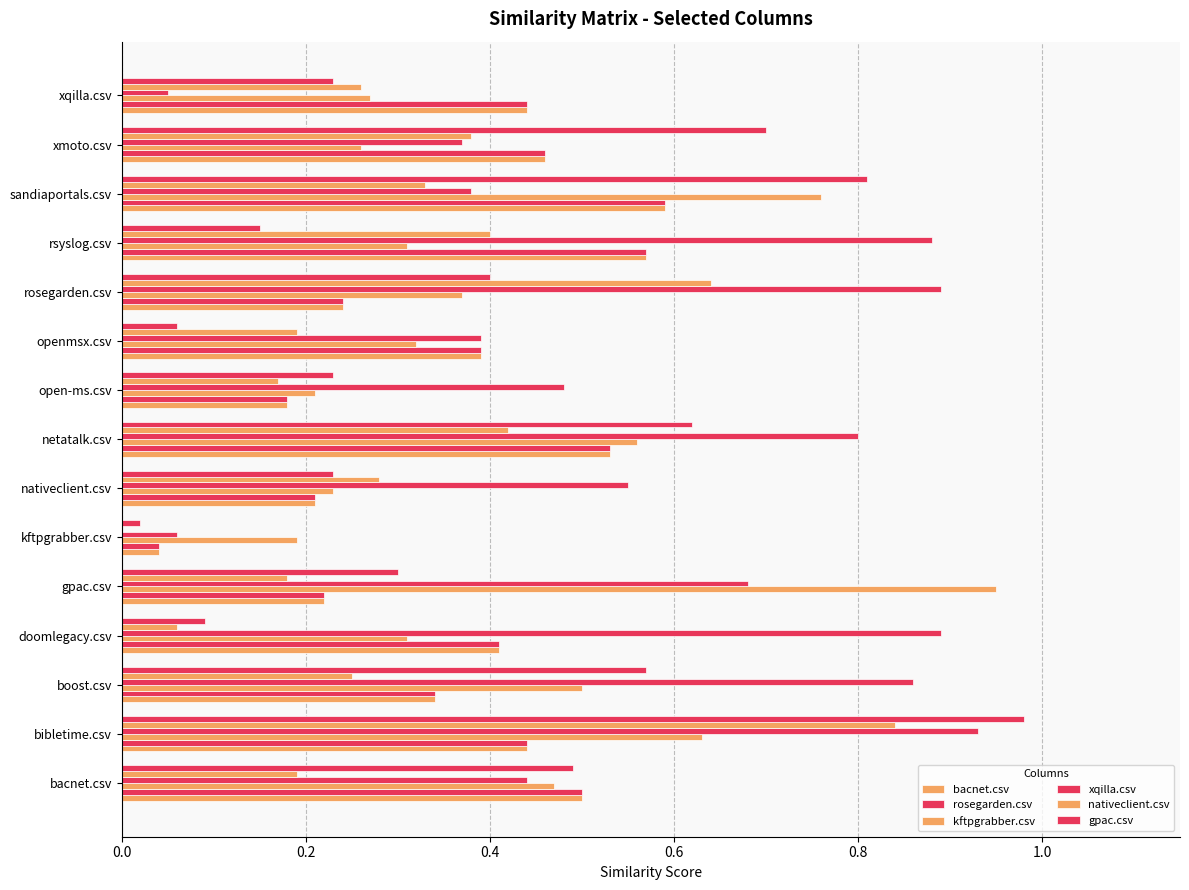

How many values in nativeclient.csv are above zero?

14